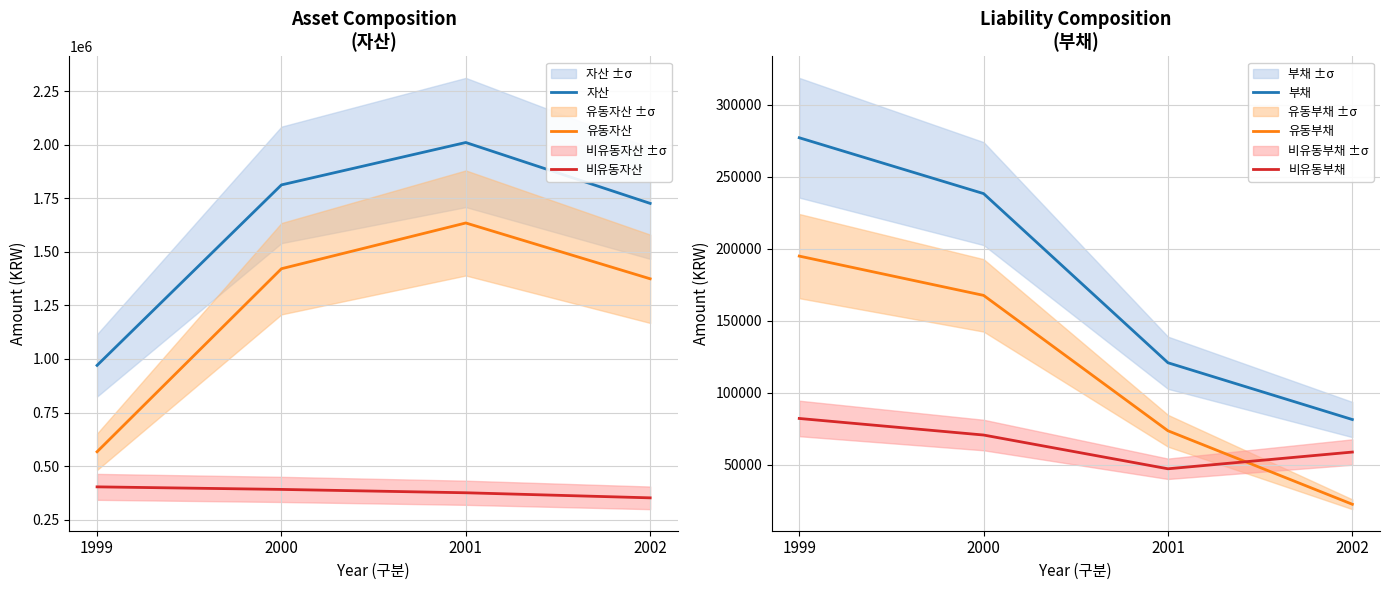

True or false: 자산 and 유동부채 cross at least once.

False